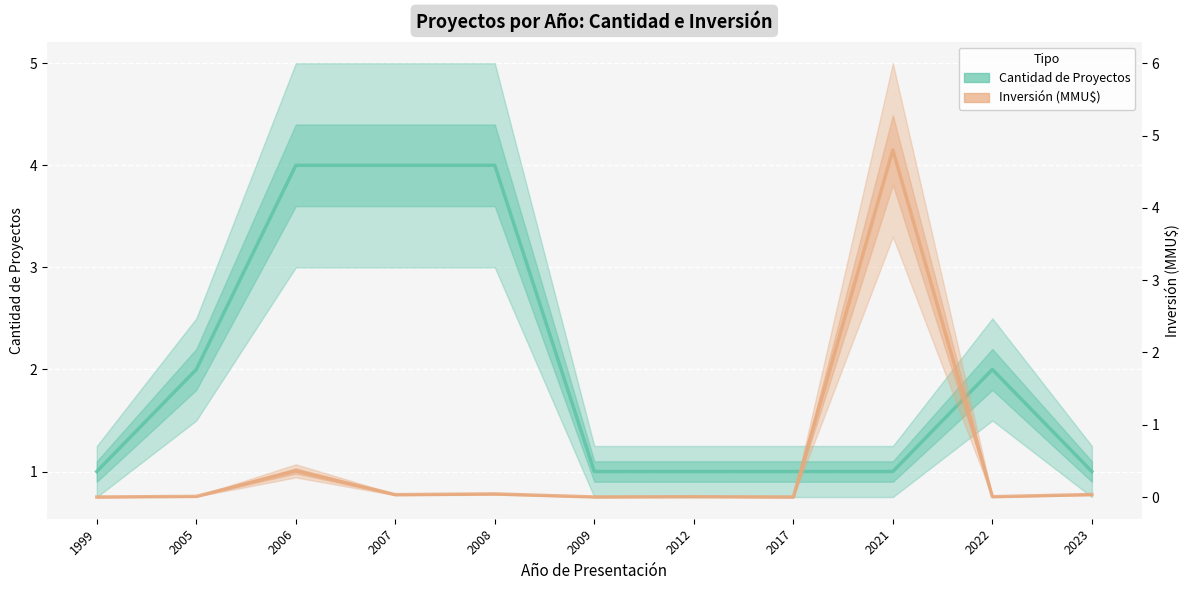

How many intersections are there between Count and Inversión(MMU$)?

2